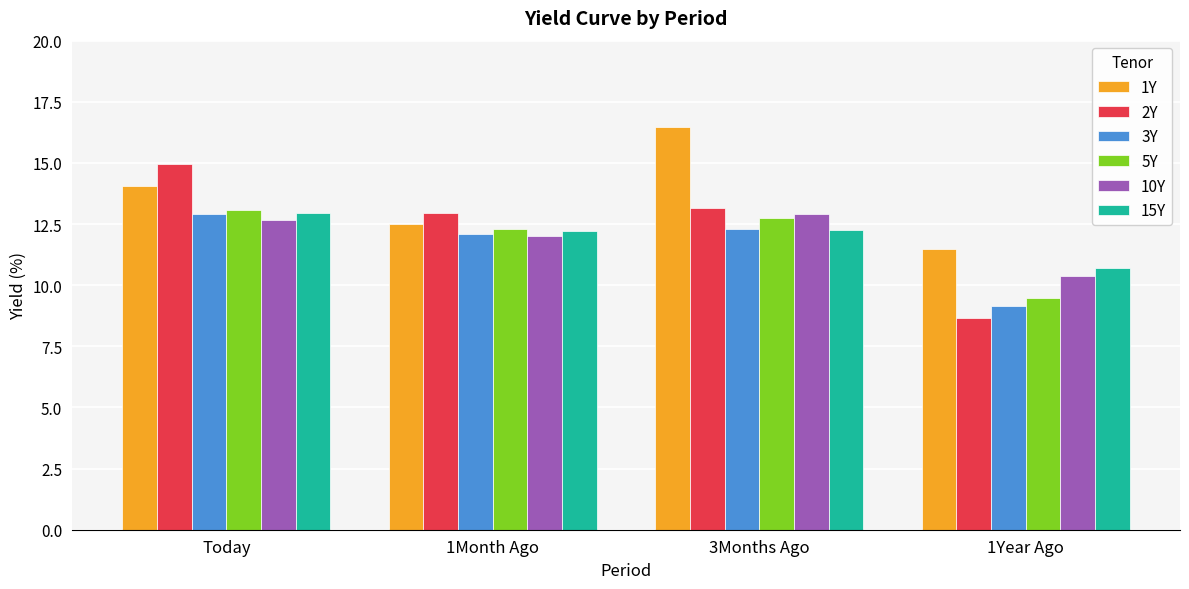

Between Today and 1Month Ago, which series saw the biggest shift?

2Y